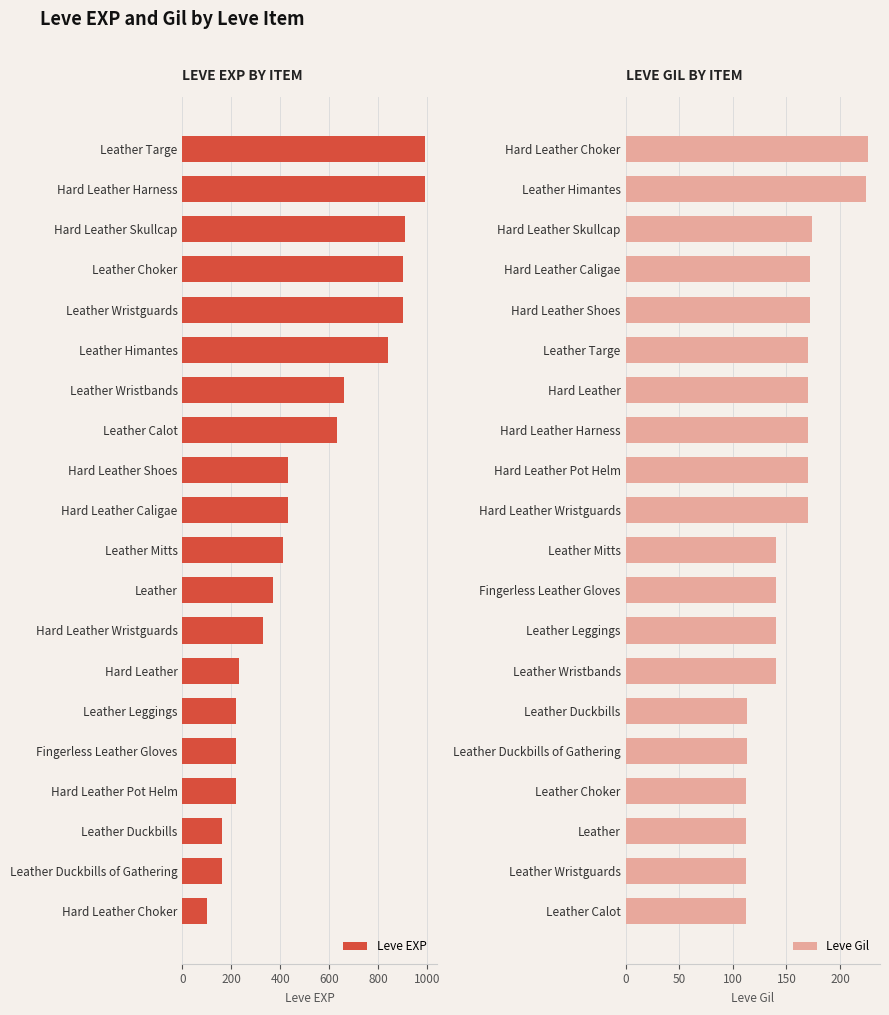

At which label is Leve EXP closest to 545?

Leather Calot